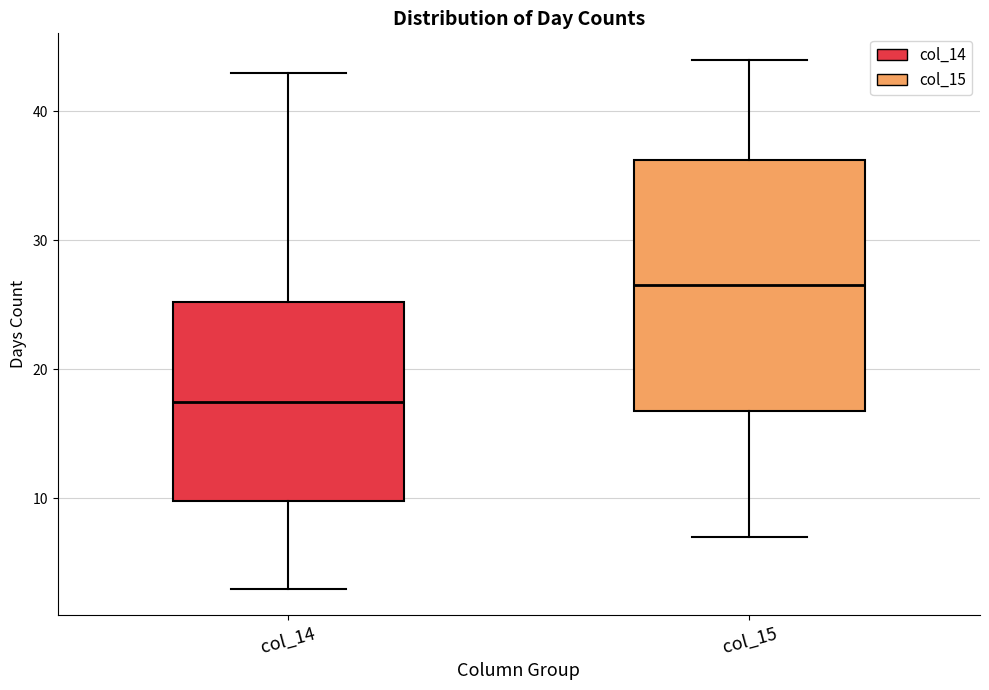

Reading left to right, read every box against the y-axis: the position of its median line, the range the box covers, and the ends of its whiskers. The values are not printed on the chart, so give them approximately, as read against the axis.

col_14: median 18, box 10 to 25, whiskers 3 to 43
col_15: median 27, box 17 to 36, whiskers 7 to 44